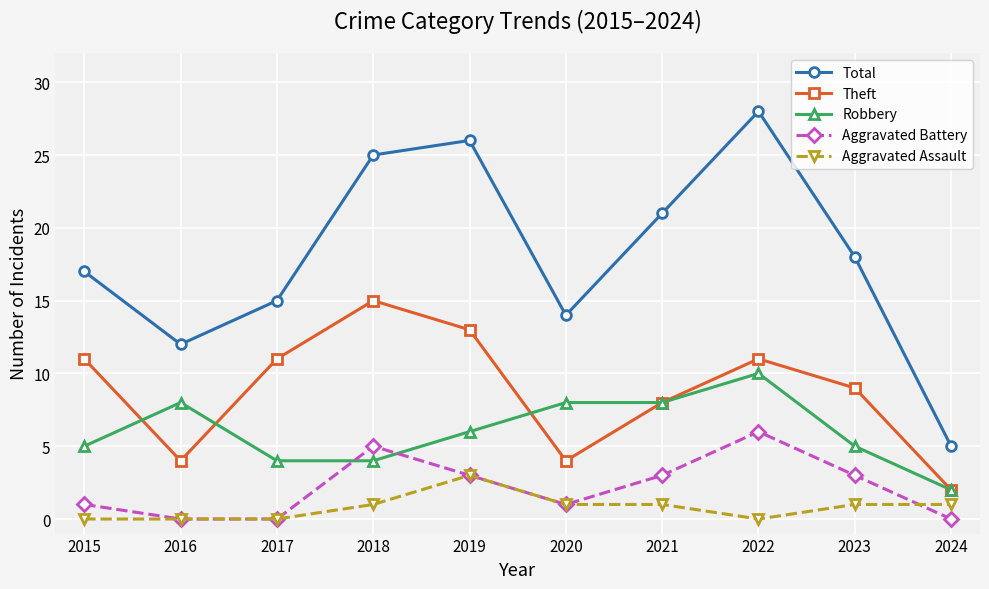

What is the value of the Theft point at the 2nd from the left?

4